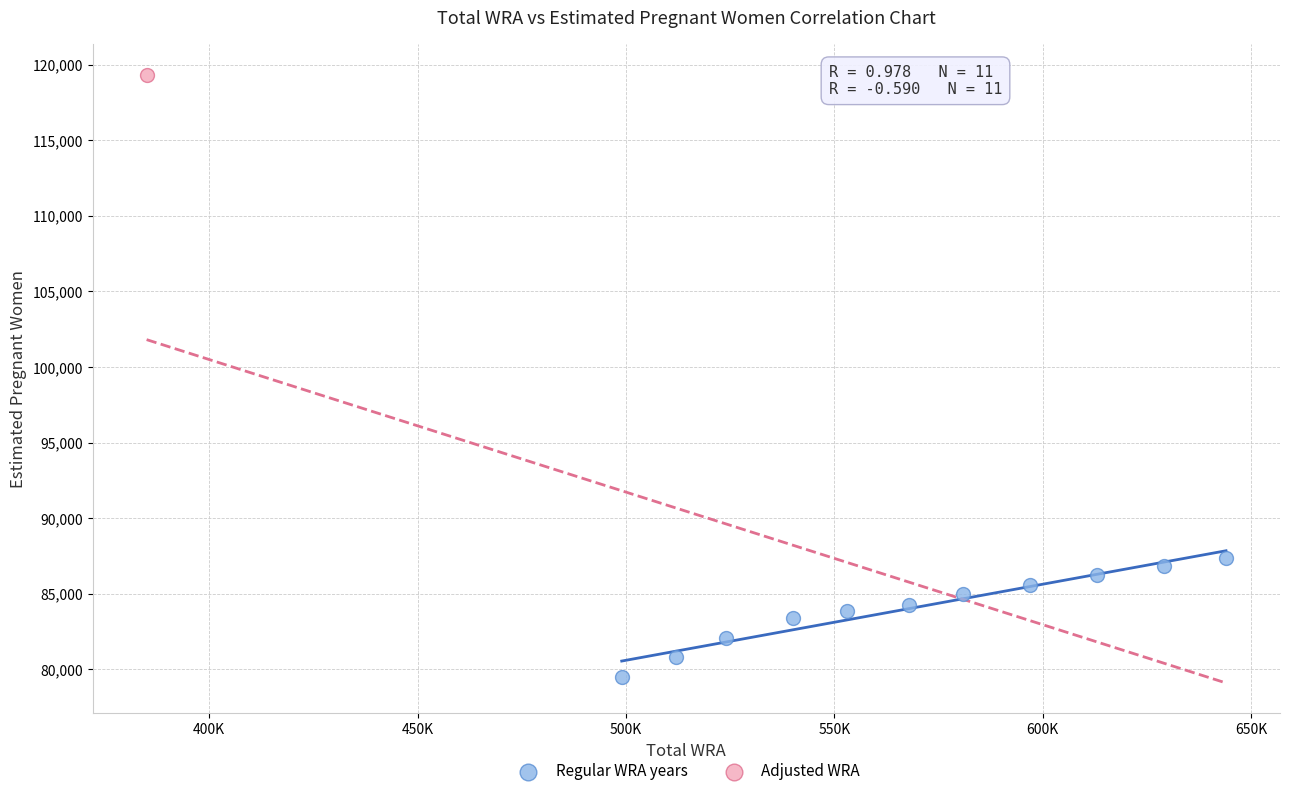

What are all the series names shown in the legend?

Regular WRA years, Adjusted WRA